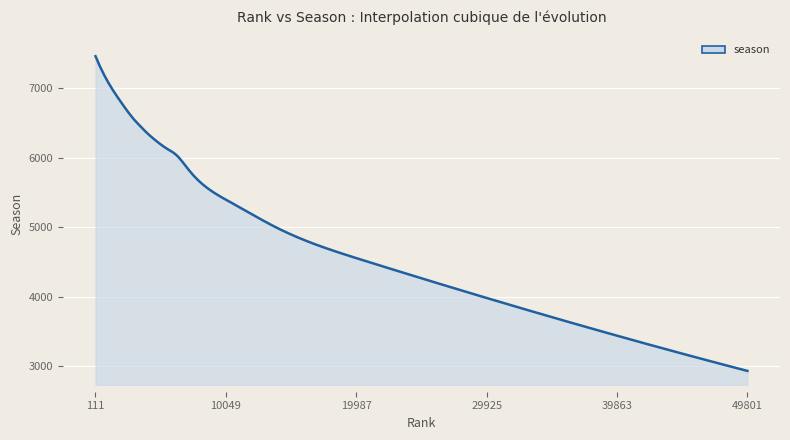

What is the difference between the maximum and minimum values?

4536.0